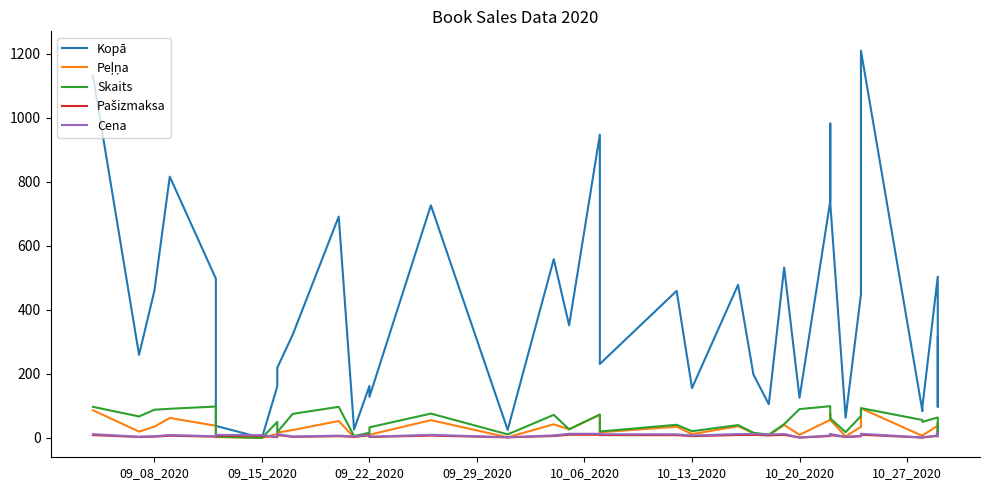

The value of Skaits at 09_08_2020 is 134.8. True or false?

False